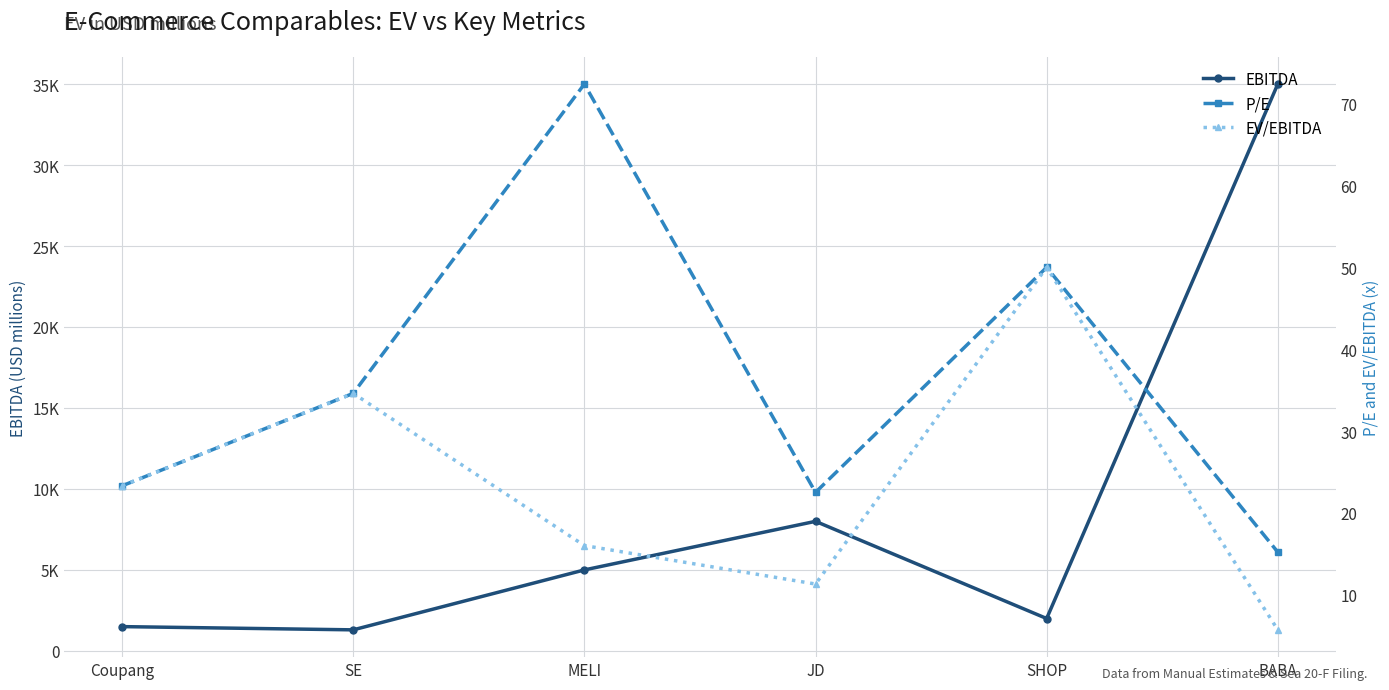

Which category has the lowest value across all series?

BABA